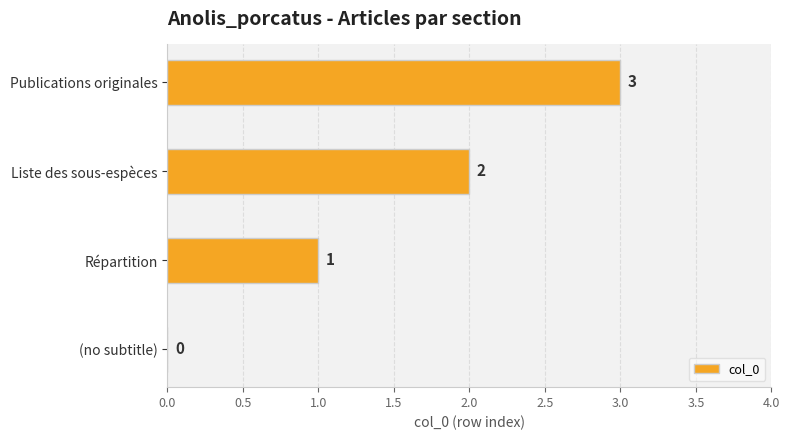

What is the greatest value displayed?

3